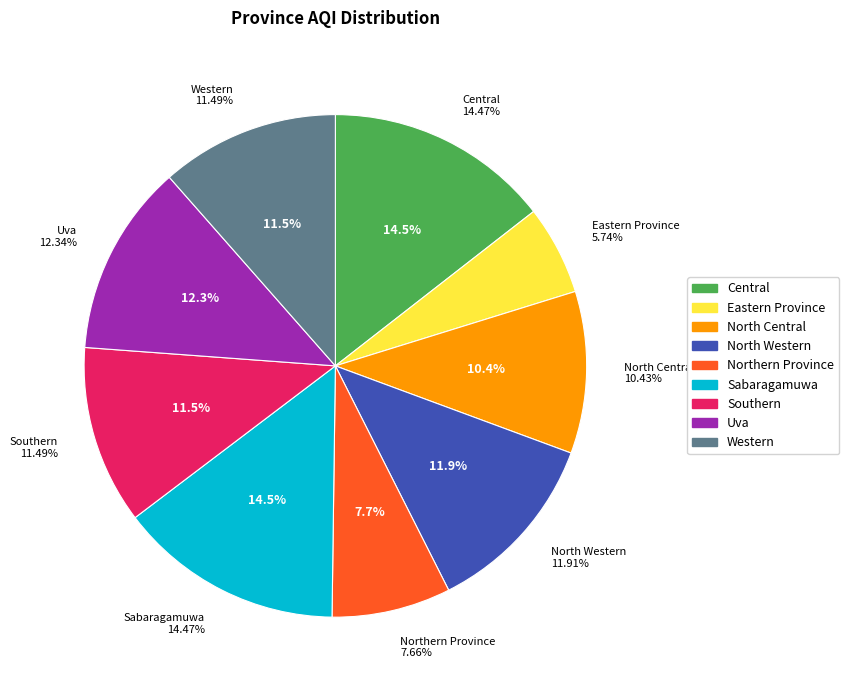

Rank the categories by value from lowest to highest.

Eastern Province, Northern Province, North Central, Southern, Western, North Western, Uva, Central, Sabaragamuwa